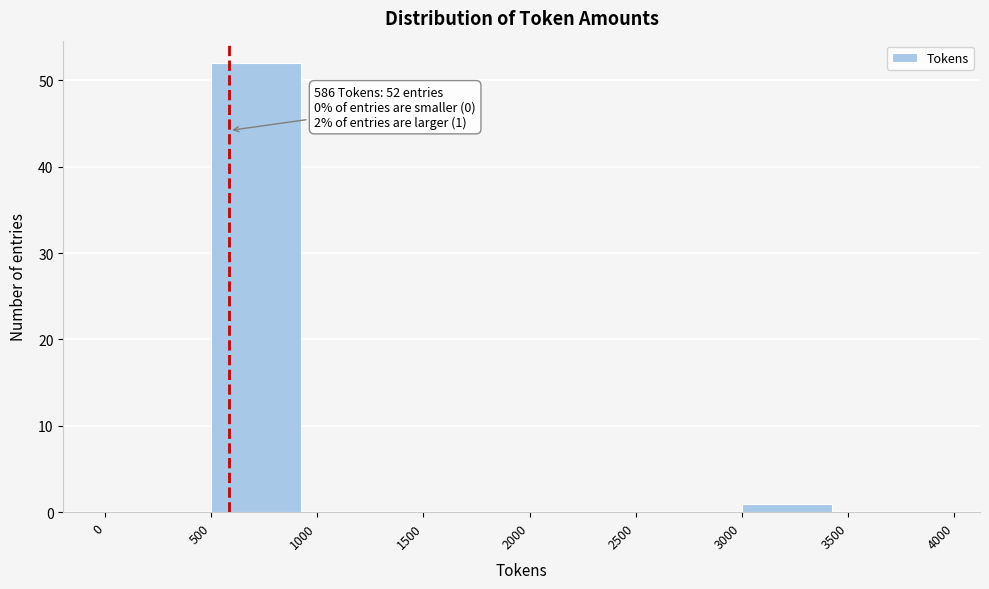

Over which range of the x-axis is the bar tallest?

500 to 1000